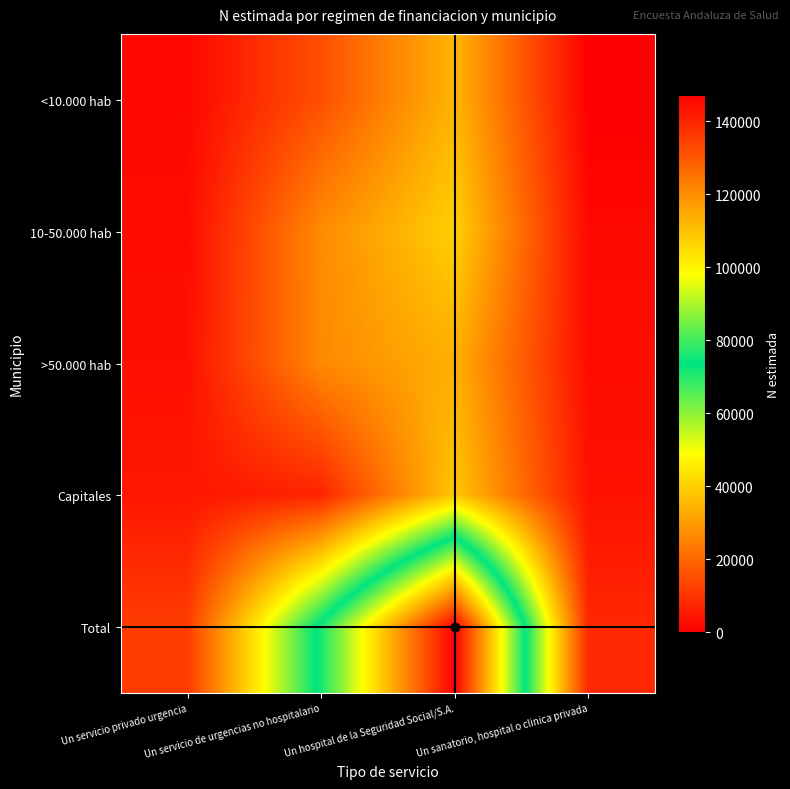

Which series has the widest spread of values?

Total